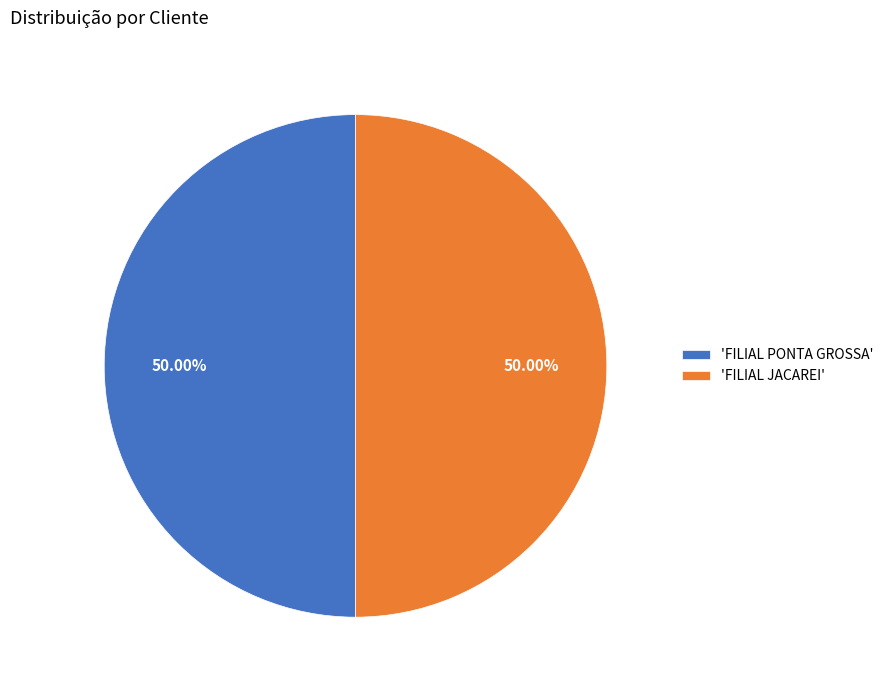

Approximately how many times larger is the value at 'FILIAL PONTA GROSSA' compared to 'FILIAL JACAREI'?

1.0